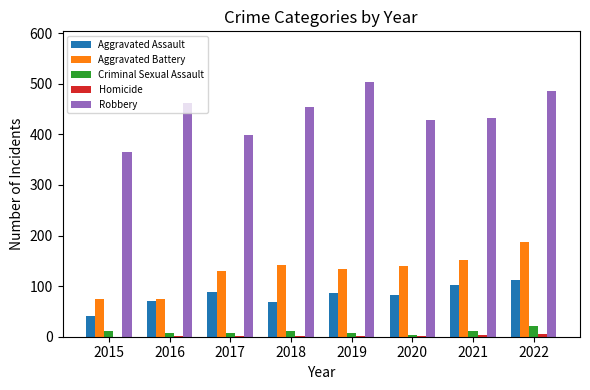

True or false: Robbery has a value of 486 at 2022.

True